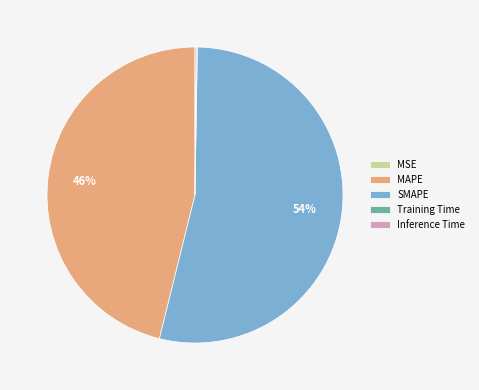

Does SMAPE represent more than half of the total?

Yes